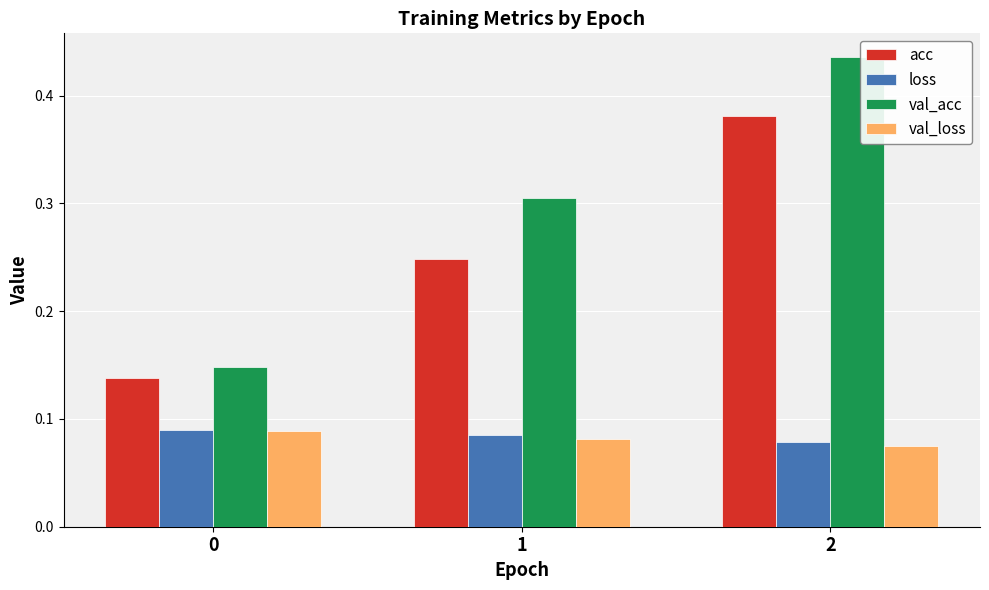

How many bars are there in total?

12